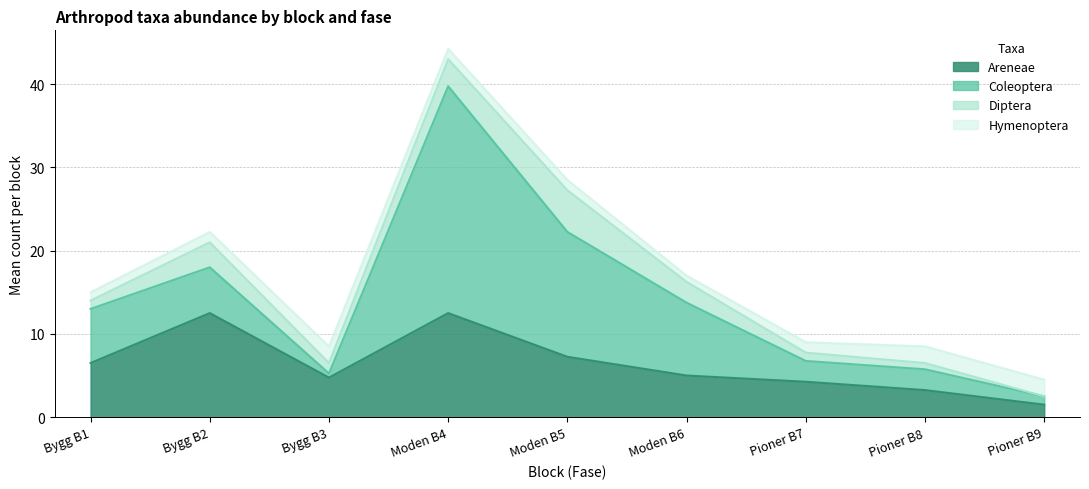

The value of Hymenoptera at 34 is -3. True or false?

False